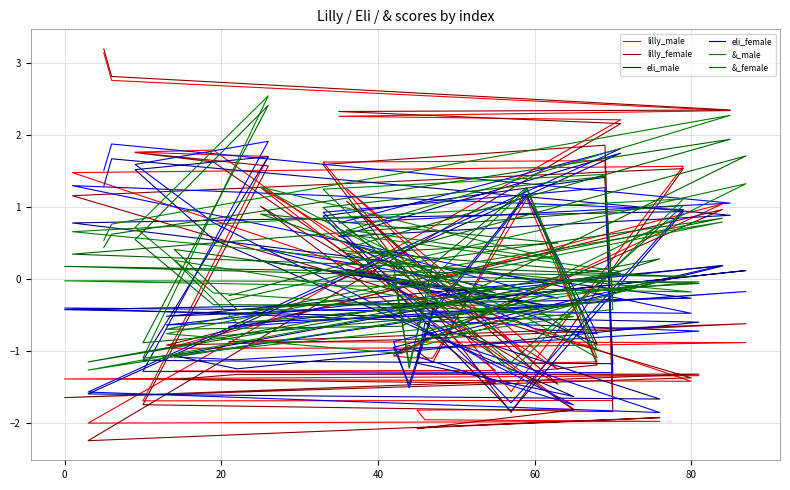

How many interior local peaks does the eli_male series have?

12